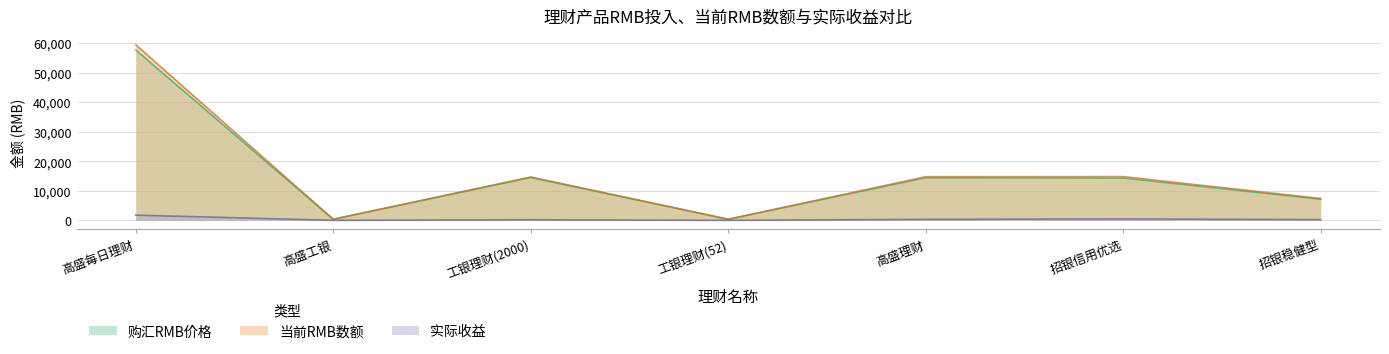

How many data points in 实际收益 are above 248?

4